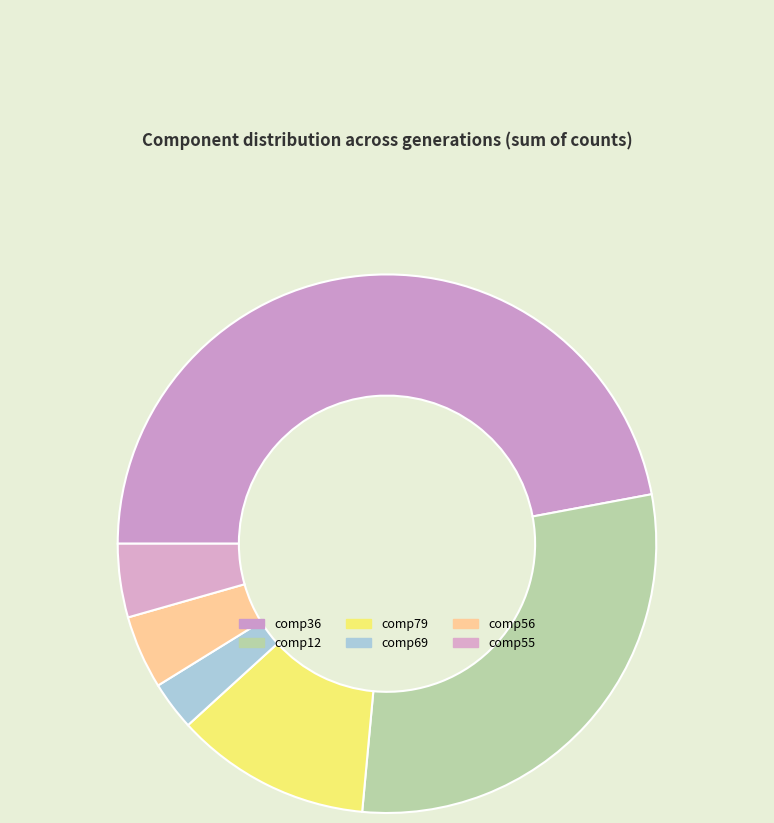

Which slice is the smallest?

comp69